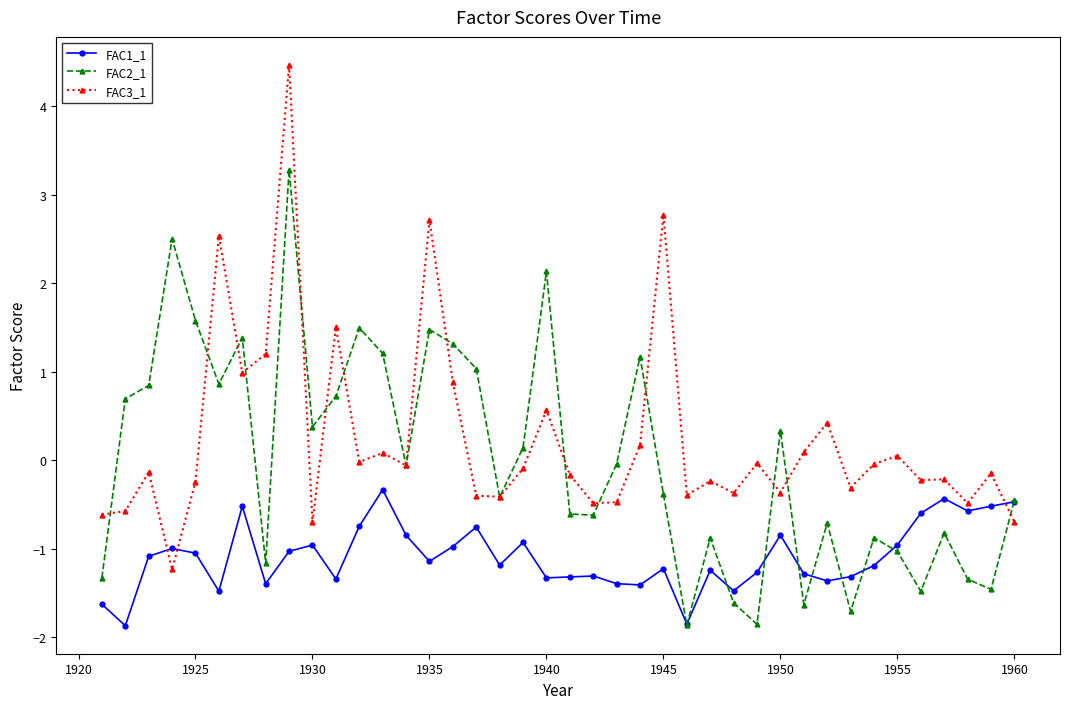

Which series has the widest spread of values?

FAC3_1